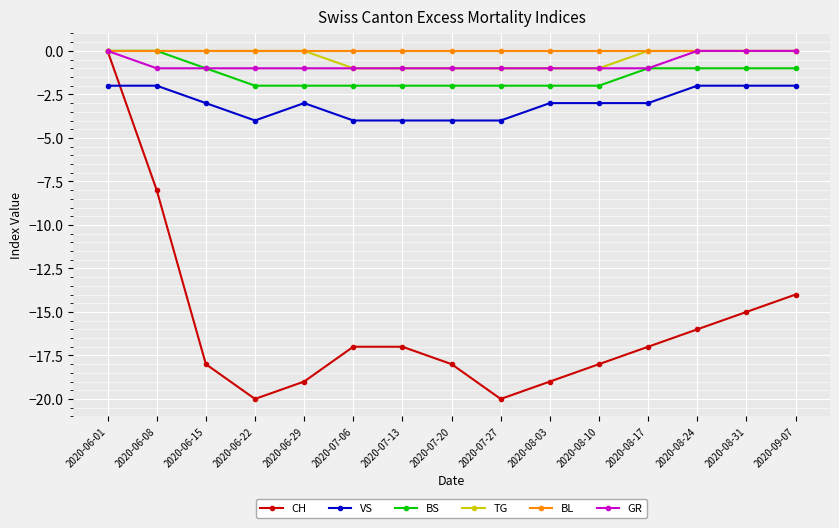

Which series has the largest range (max minus min)?

CH